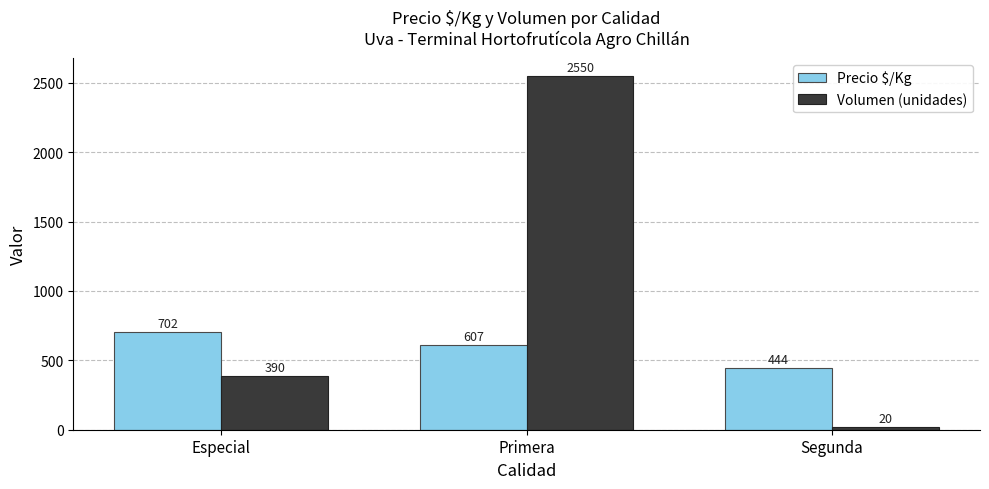

What is the label of the 3rd bar from the right?

Especial